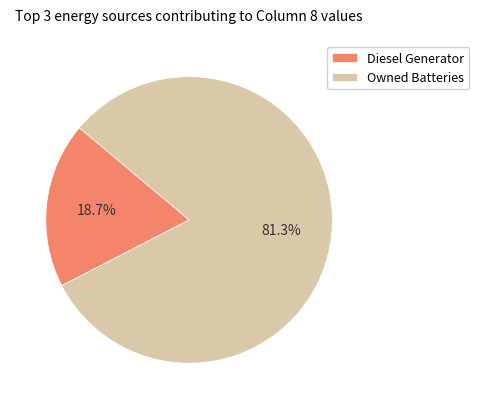

How many segments does this pie chart have?

2